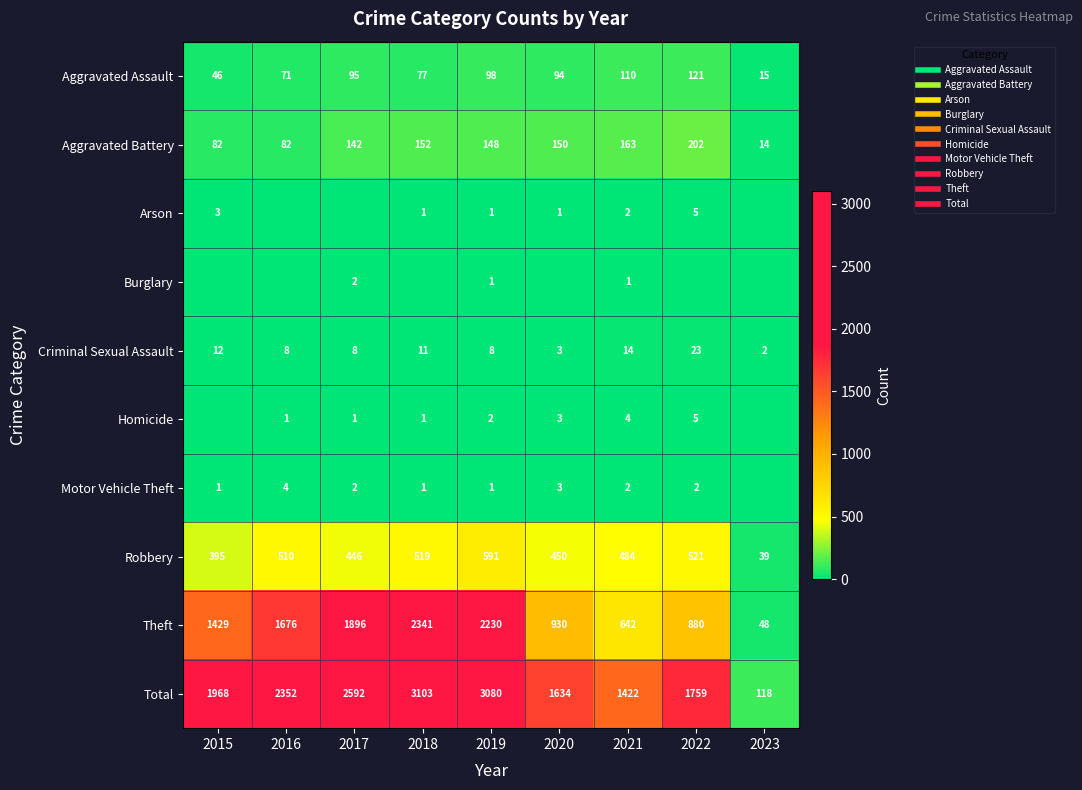

Which has a higher value, 2017 or 2019?

2019